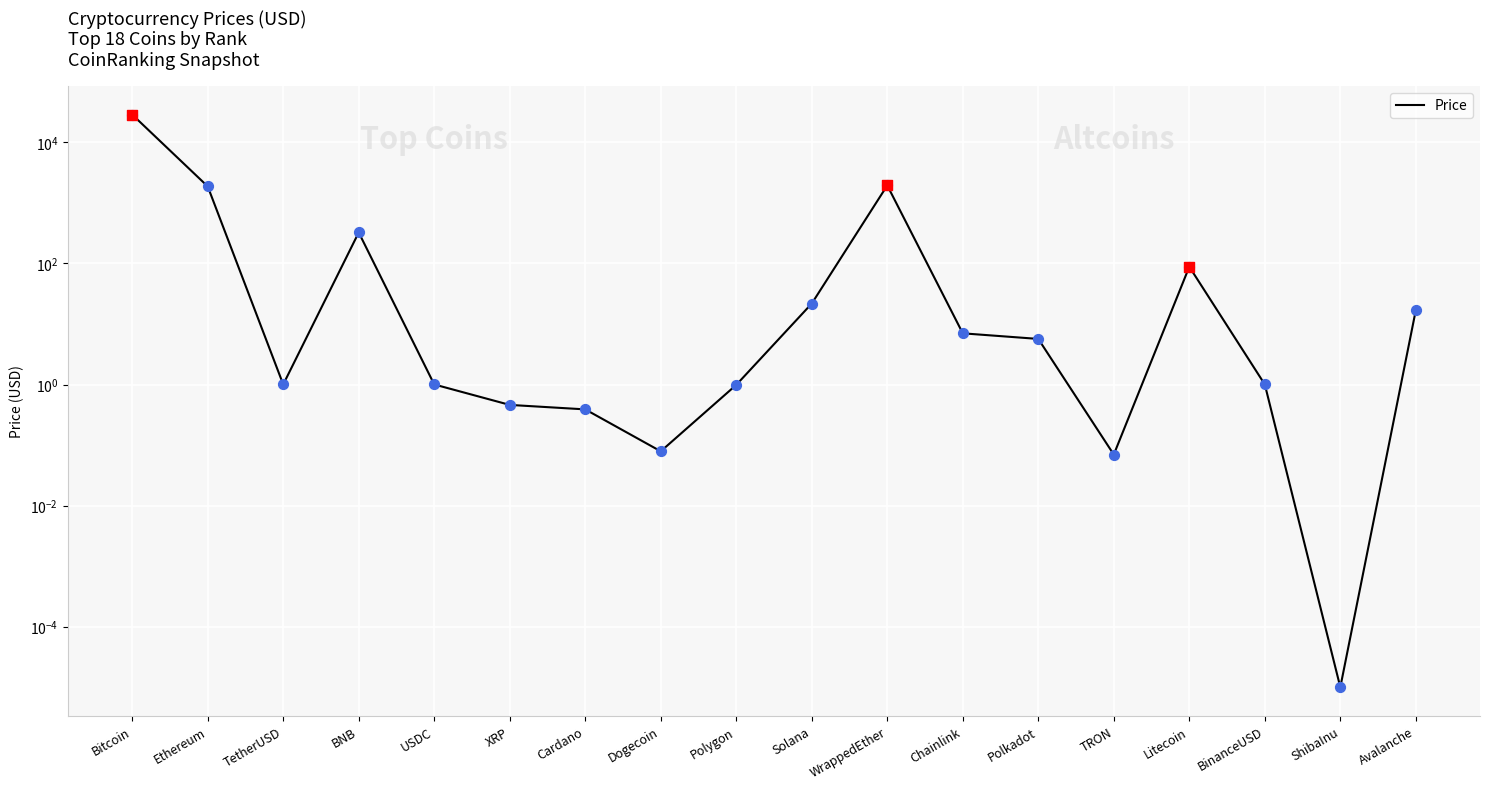

What is the change in value from TetherUSD to Solana?

+20.8